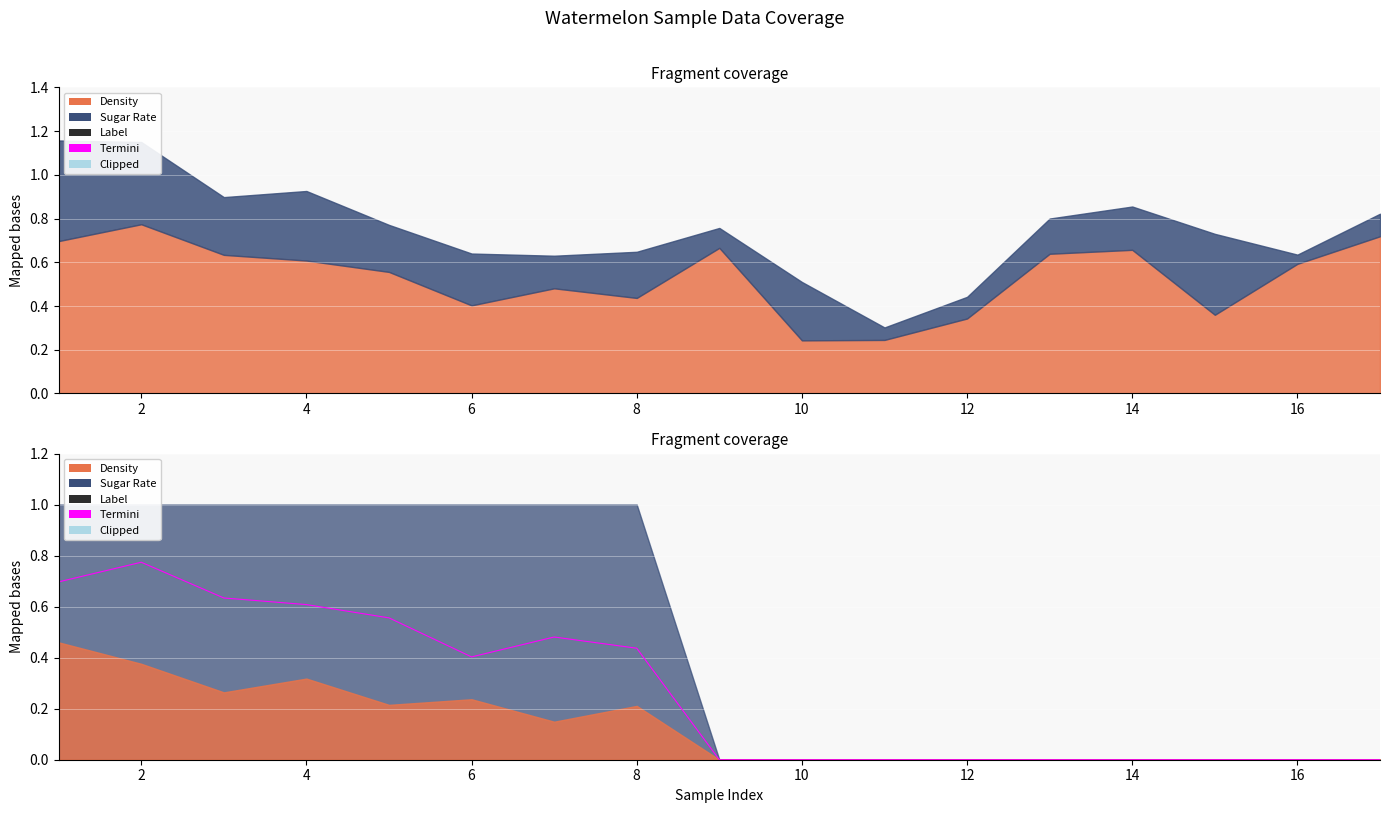

Count the number of values greater than 0.

8